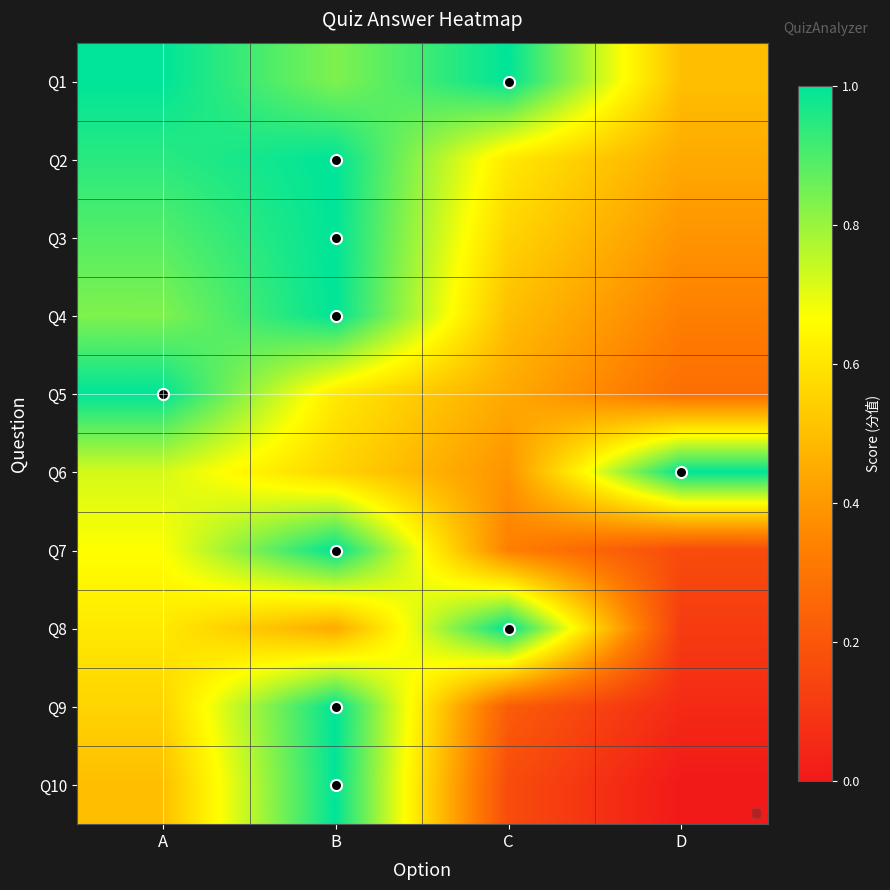

At which category does the chart reach its peak across all series?

A